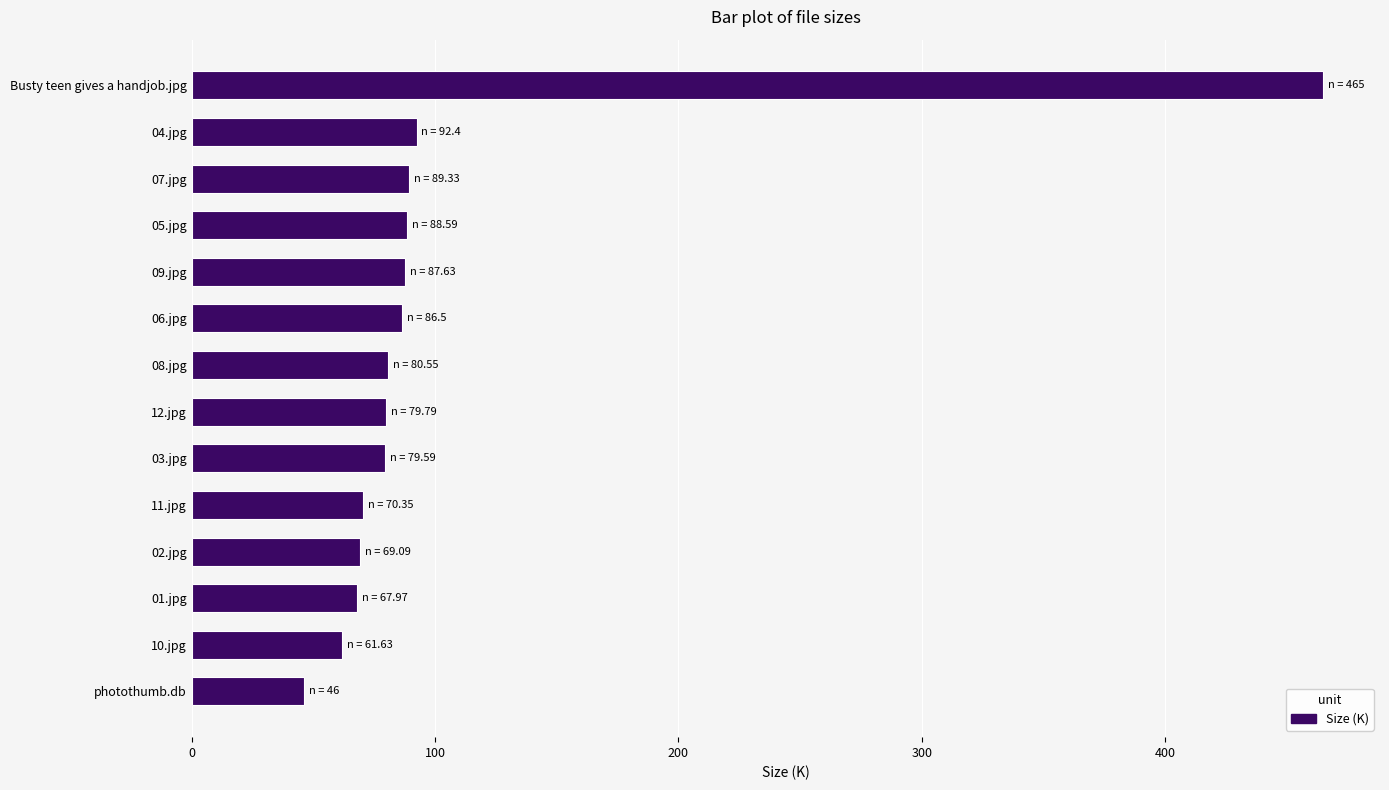

What is the value of the 9th bar from the top?

79.6